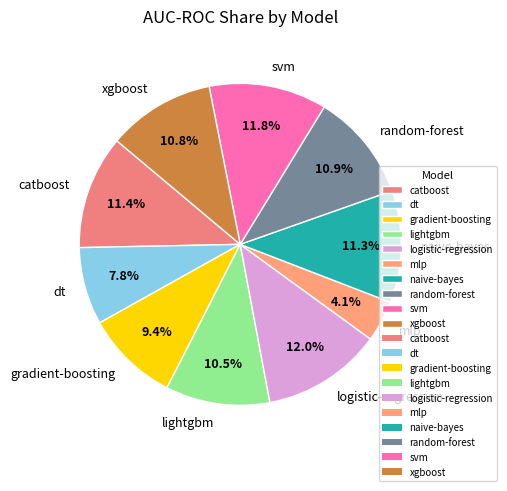

Count the number of slices in the pie.

10